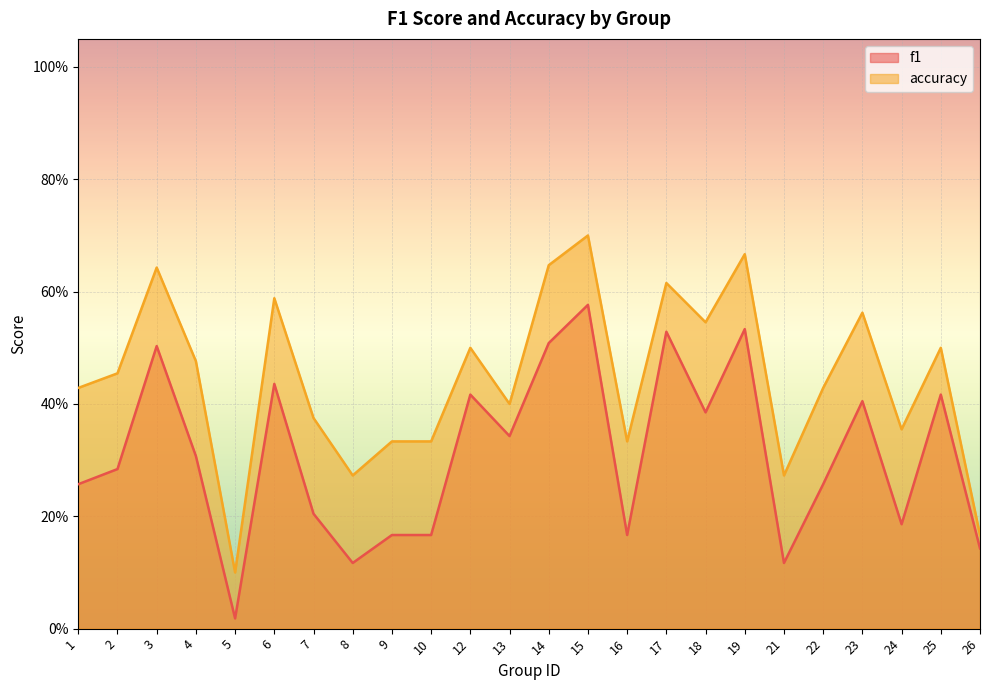

At which category does accuracy reach its first local valley?

5